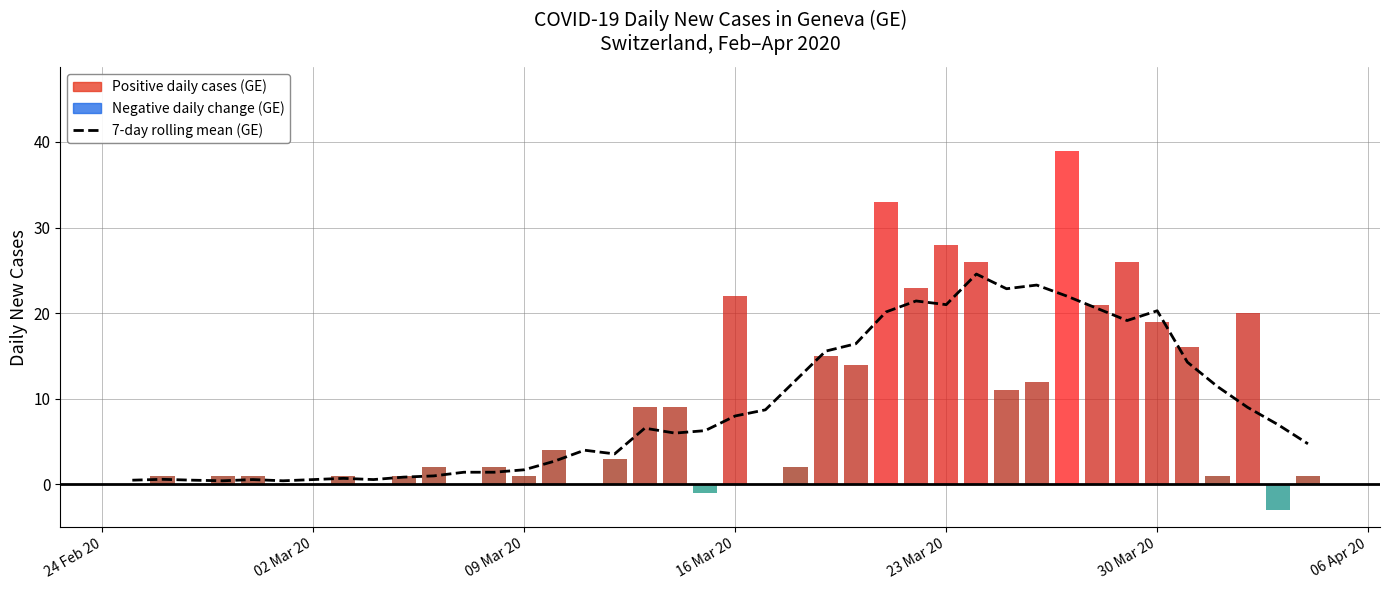

How many bars are there in each group?

2